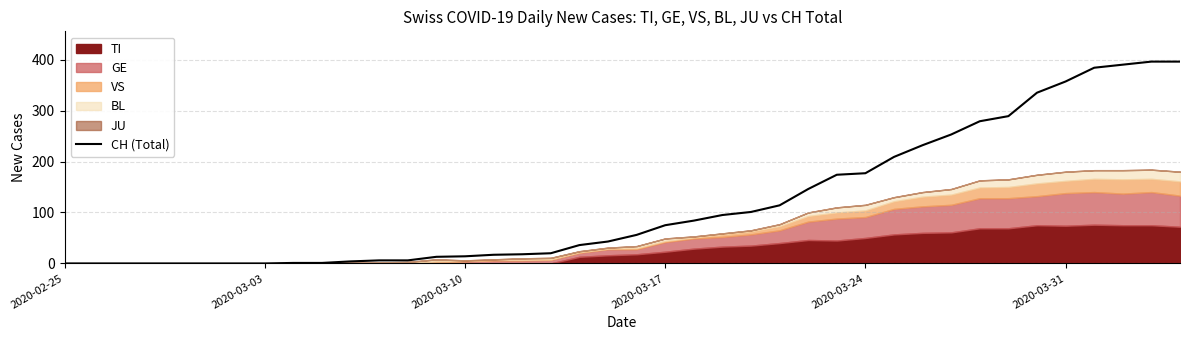

Reading left to right, extract all data points from this chart.

0	0	0	0	0	0	0	0	1	1	4	6	6	13	14	17	18	20	36	43	56	75	84	95	101	114	146	174	177	209	232	253	279	289	335	357	384	390	396	396